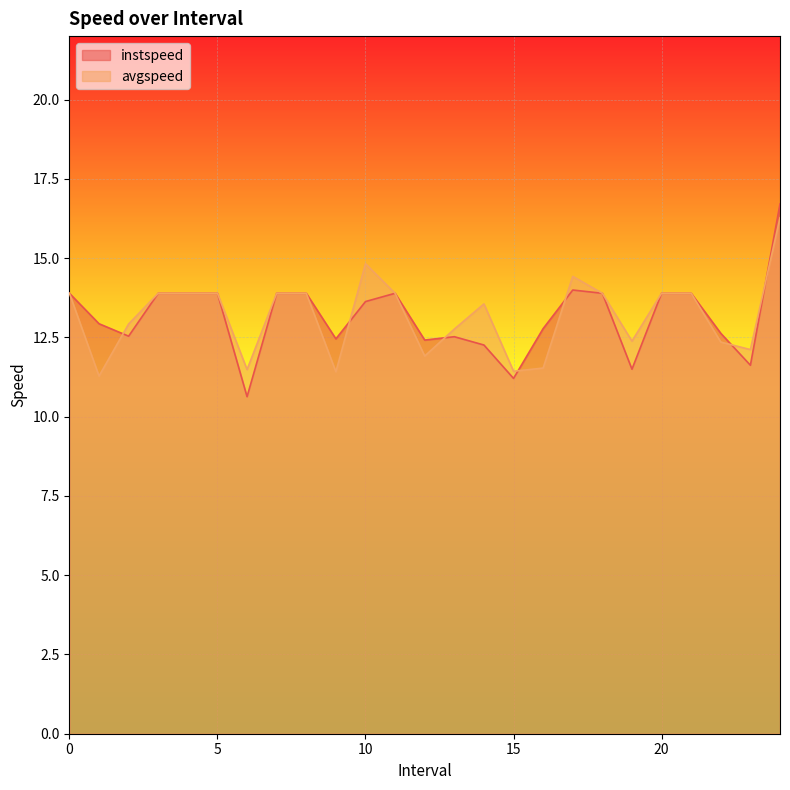

What is the total value across all series at 1.0?

24.2